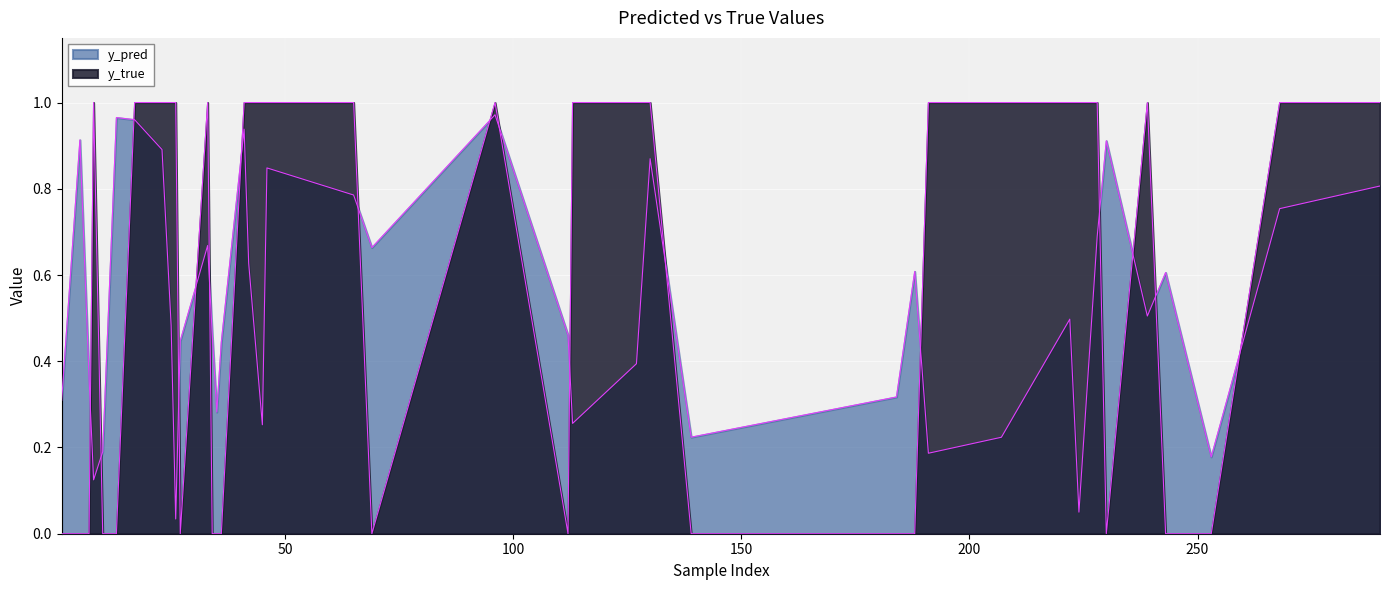

Rank the categories by y_true value from highest to lowest.

23, 42, 45, 65, 96, 113, 127, 130, 191, 207, 222, 224, 228, 239, 268, 290, 8, 17, 25, 26, 33, 41, 46, 1, 7, 10, 34, 35, 36, 69, 112, 139, 184, 188, 230, 243, 253, 5, 13, 27